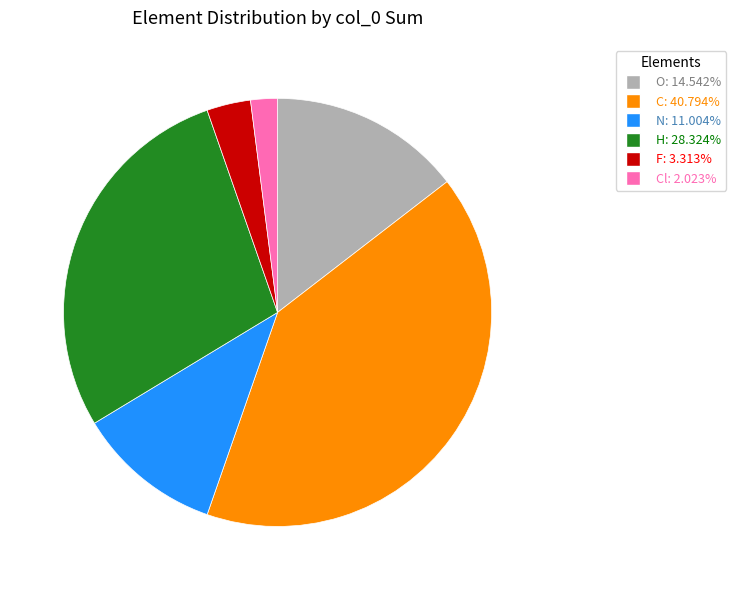

How many segments does this pie chart have?

6